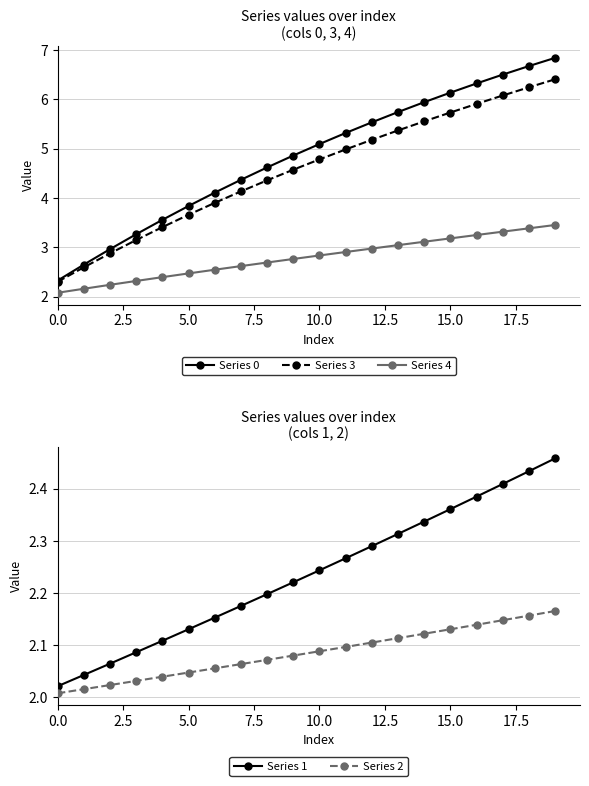

What is the approximate value of Series 1 at 16?

2.4